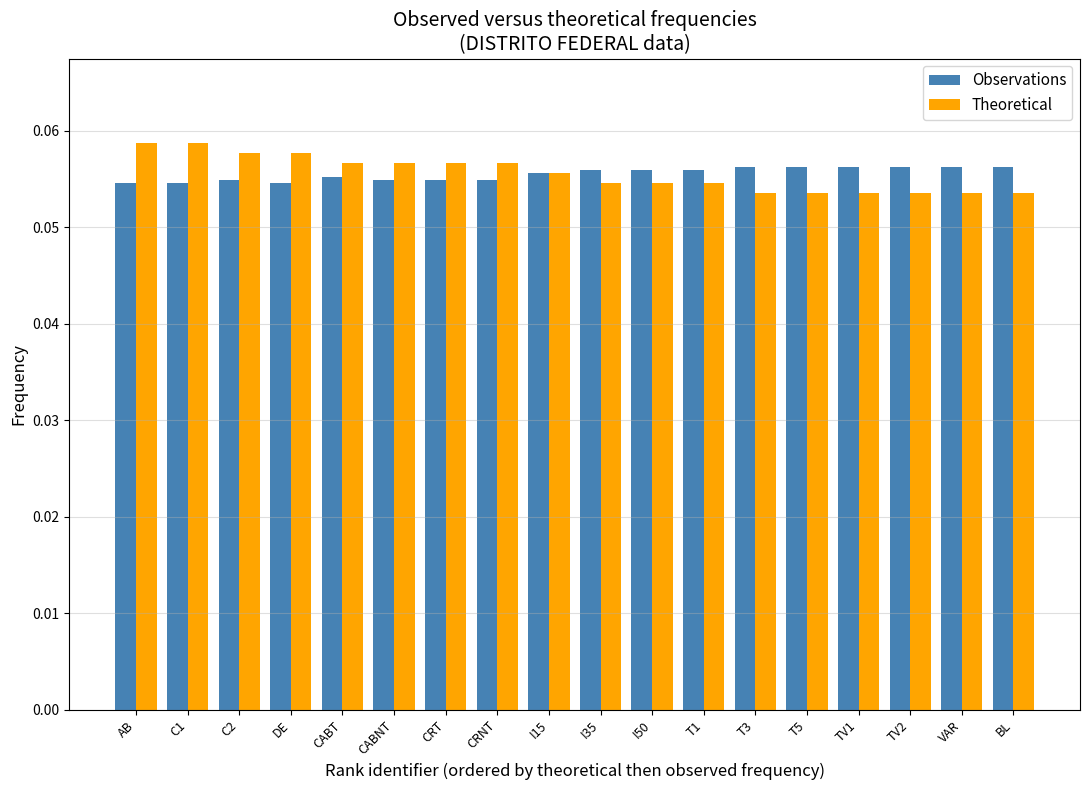

What position from the left is DE?

4